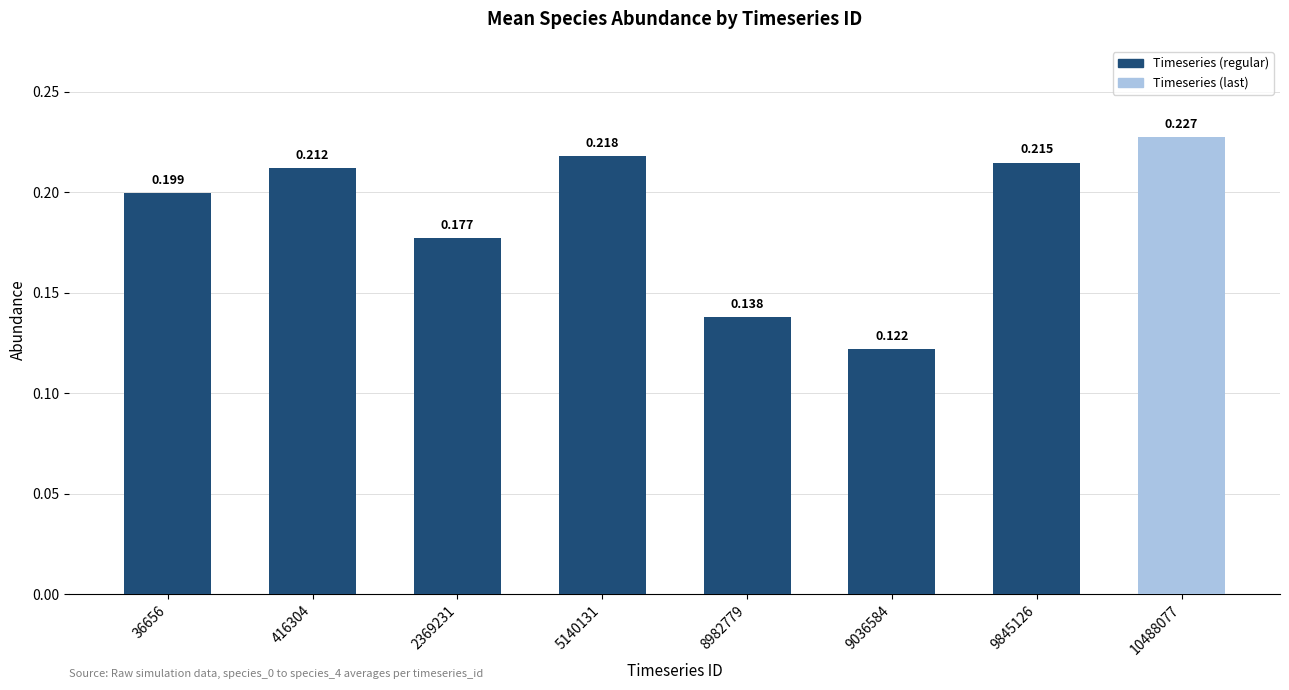

The value at 2369231 is 0.2. True or false?

True